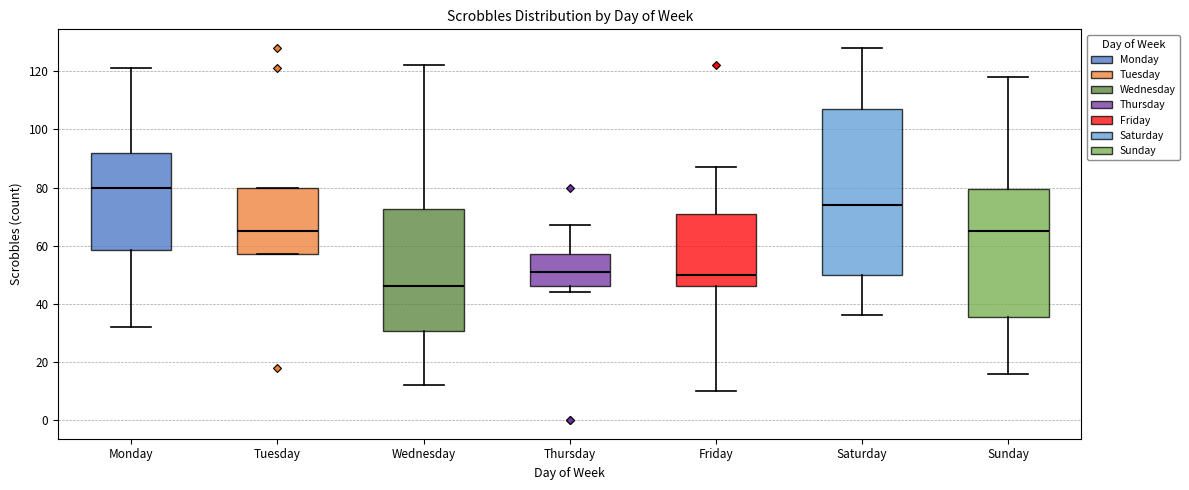

Which box's median line is the lowest?

Wednesday